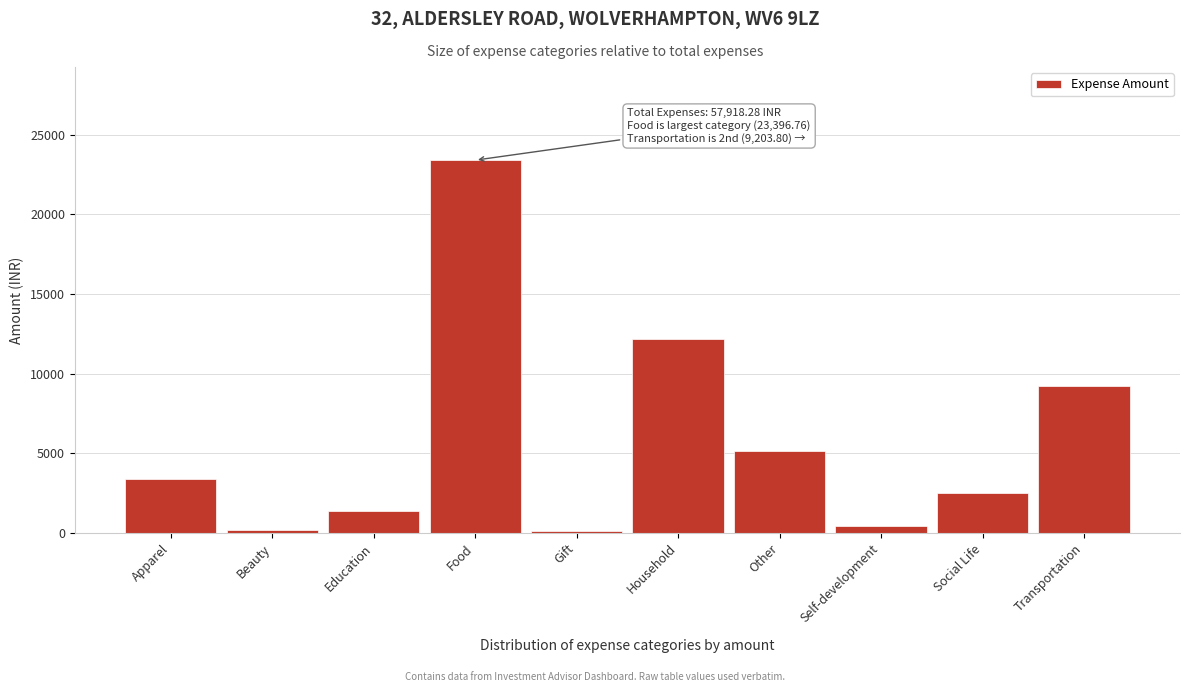

What is the label of the 5th bar from the right?

Household